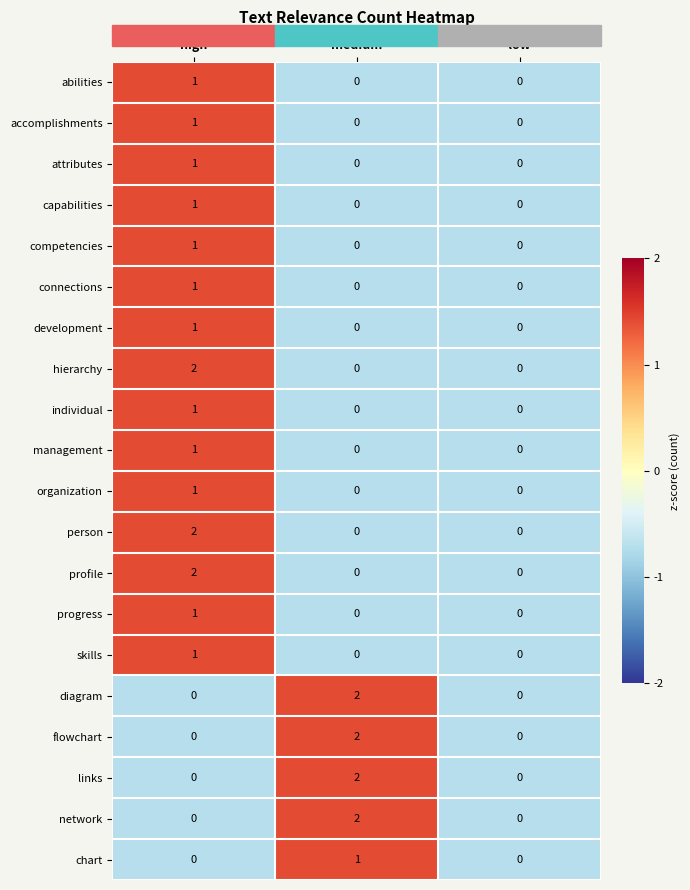

The value of links at high is 0. True or false?

True